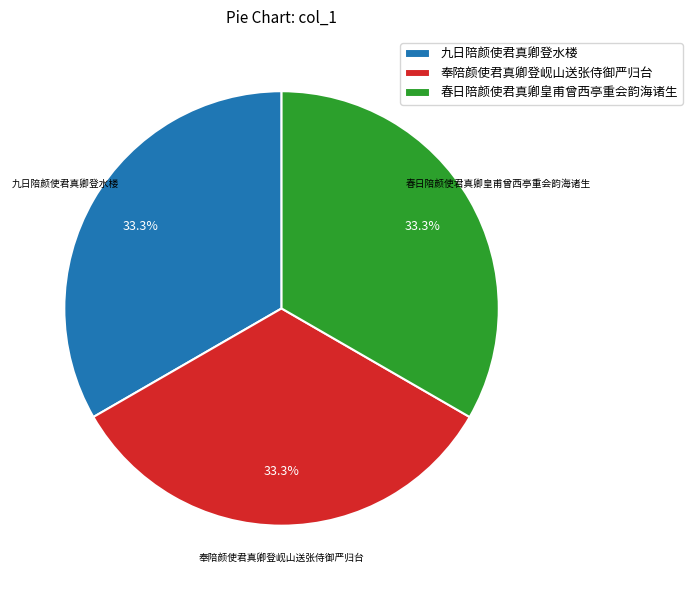

Is there any slice that represents more than half of the pie?

No